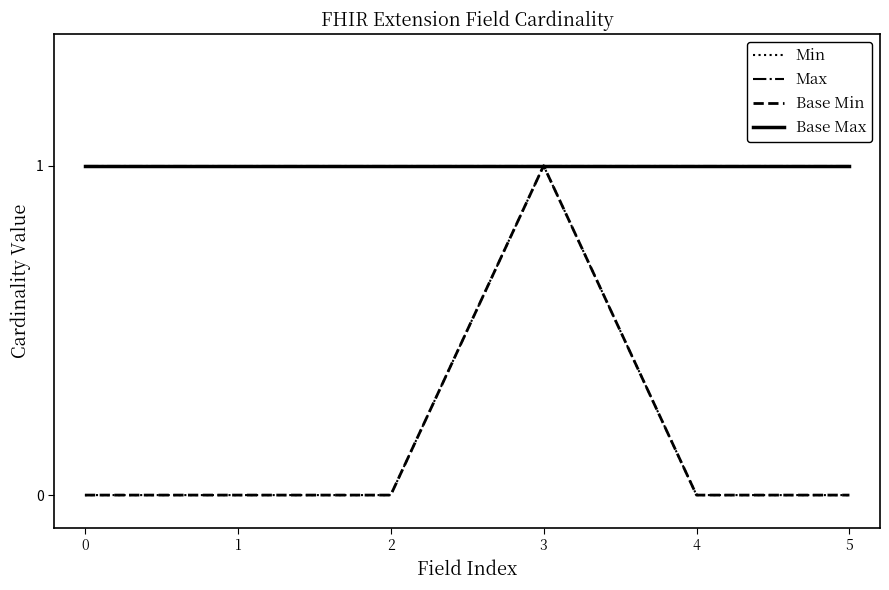

What is the maximum value for Max?

1